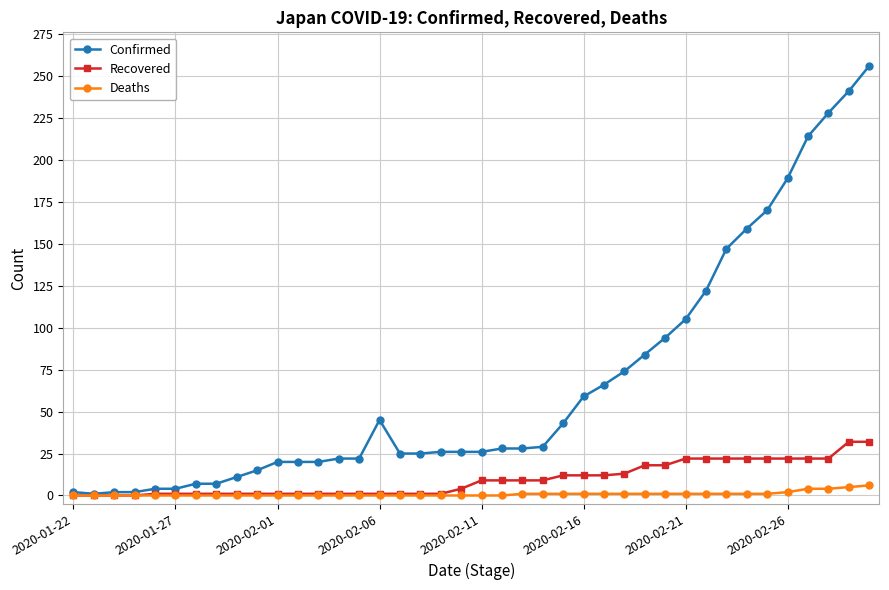

What is the greatest value displayed?

256